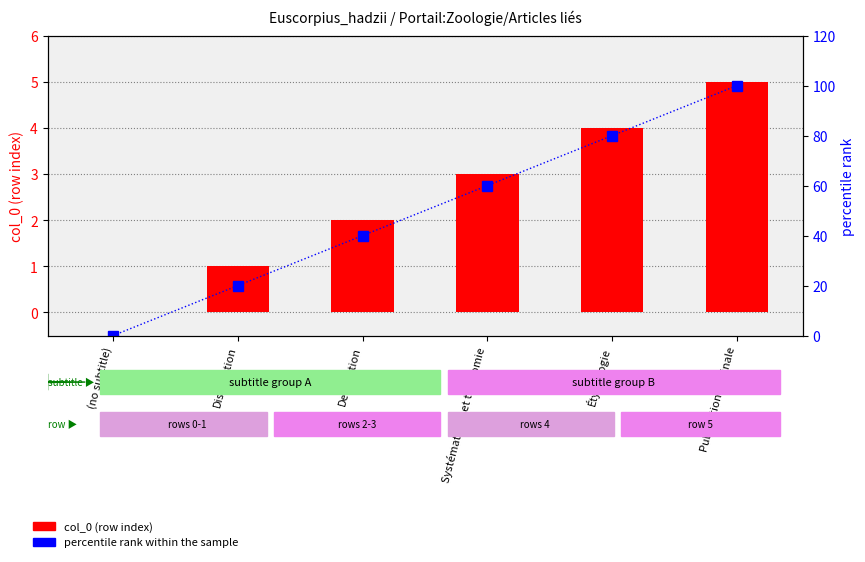

Rank the series by their average value, from lowest to highest.

col_0 (row index), percentile rank within the sample